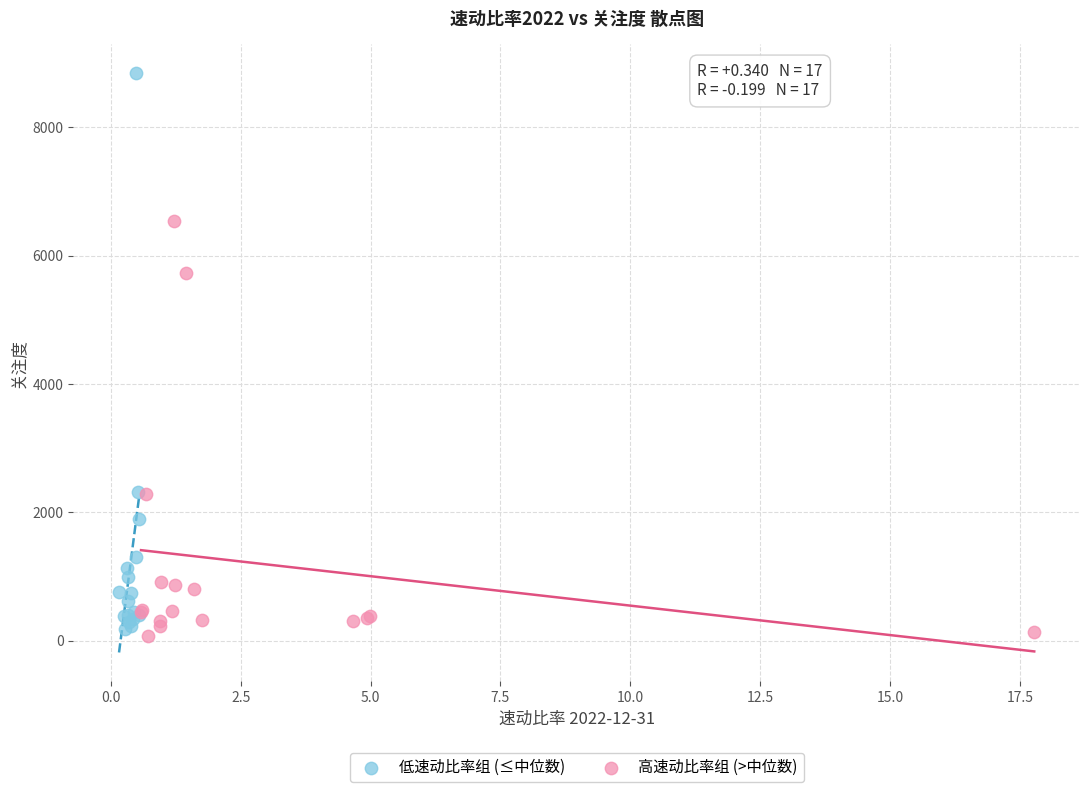

Which series contains the highest Y value?

低速动比率组 (≤中位数)